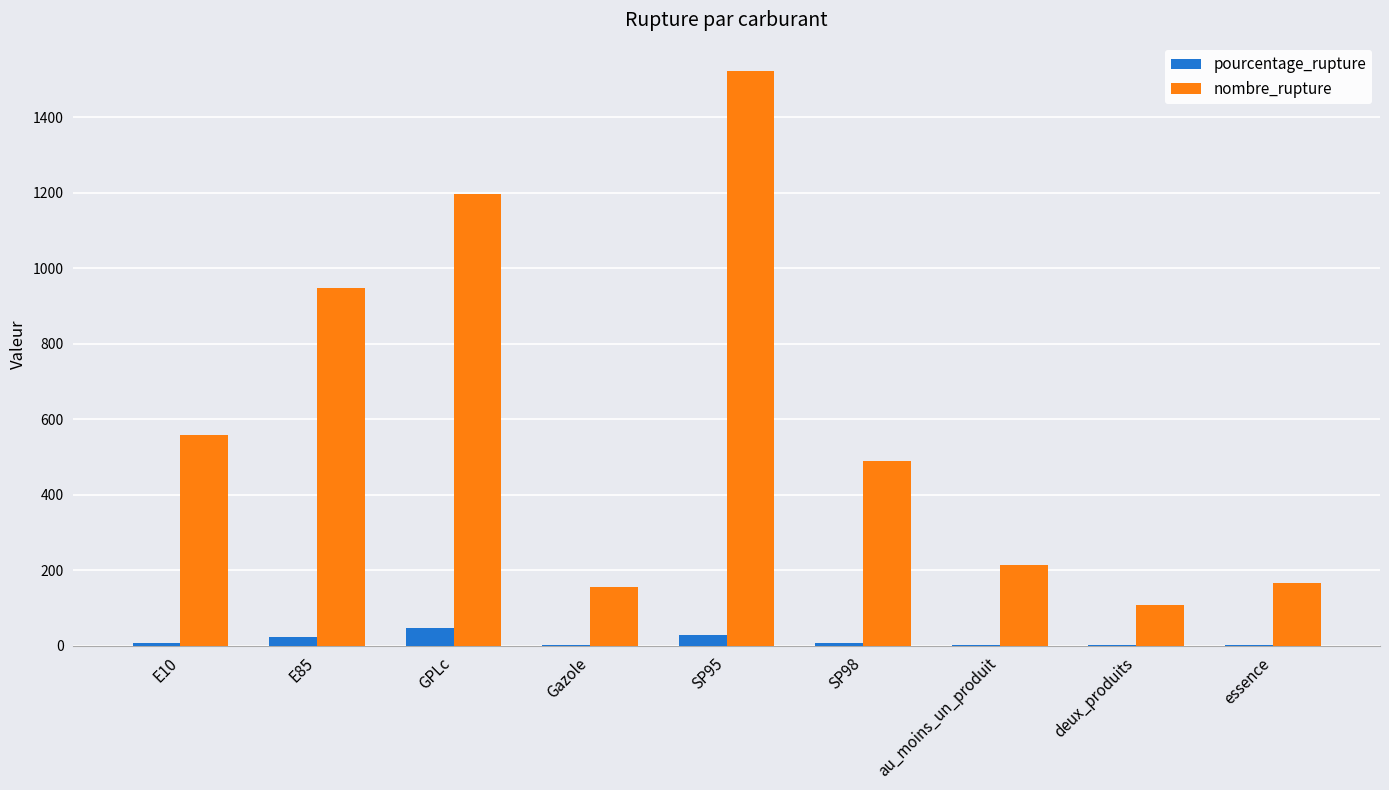

Between E85 and deux_produits, which series saw the biggest shift?

nombre_rupture